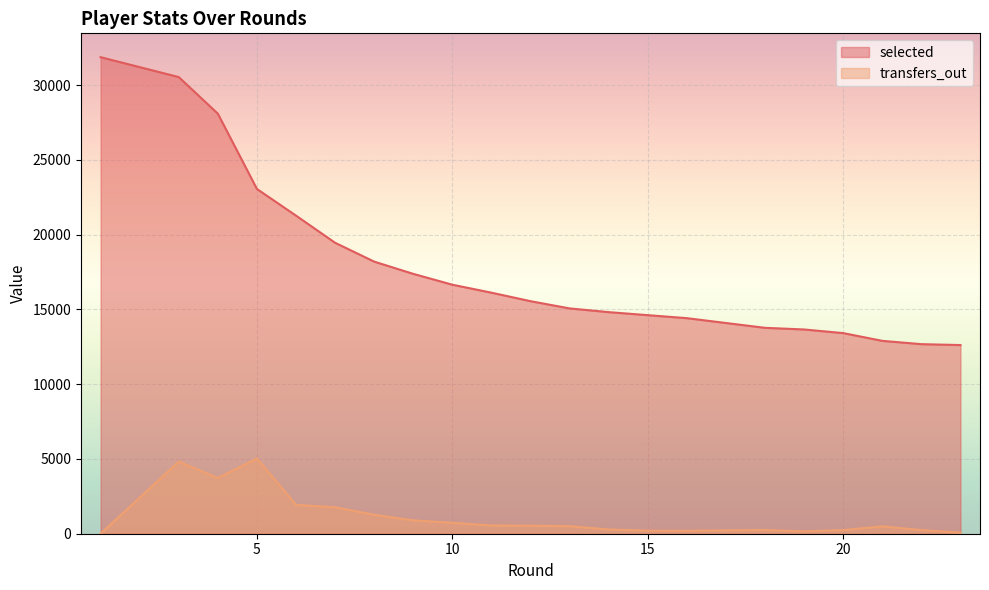

The value of transfers_out at 14 is 285. True or false?

True